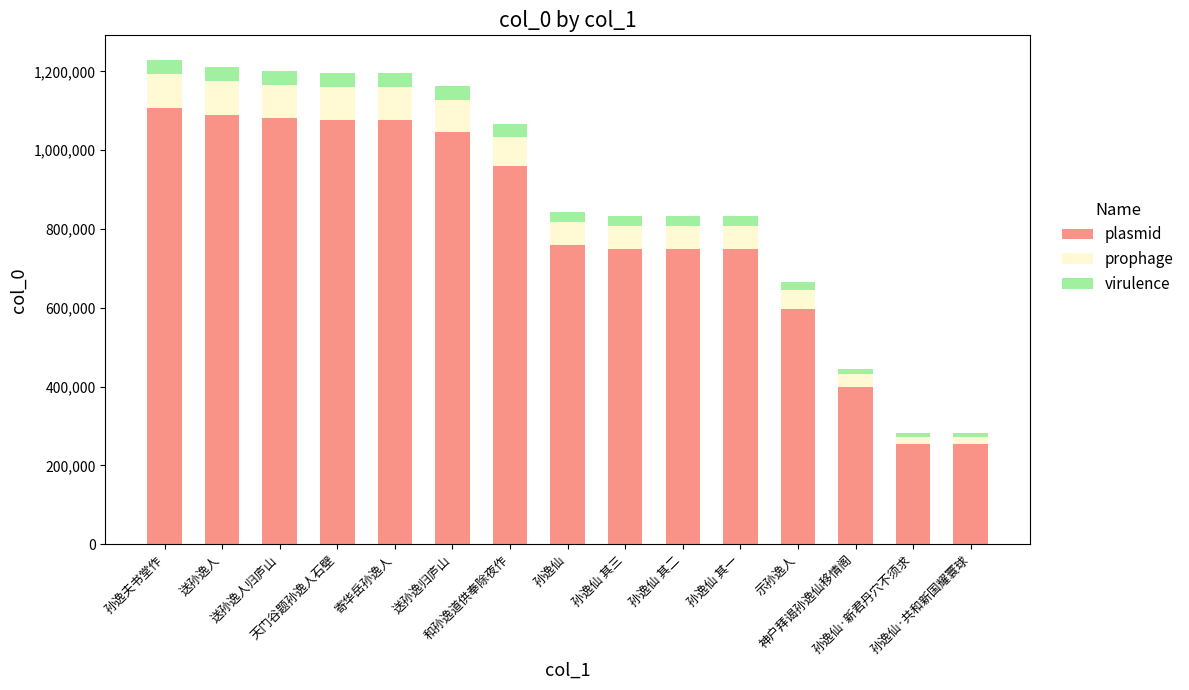

What is the maximum value for plasmid?

1107195